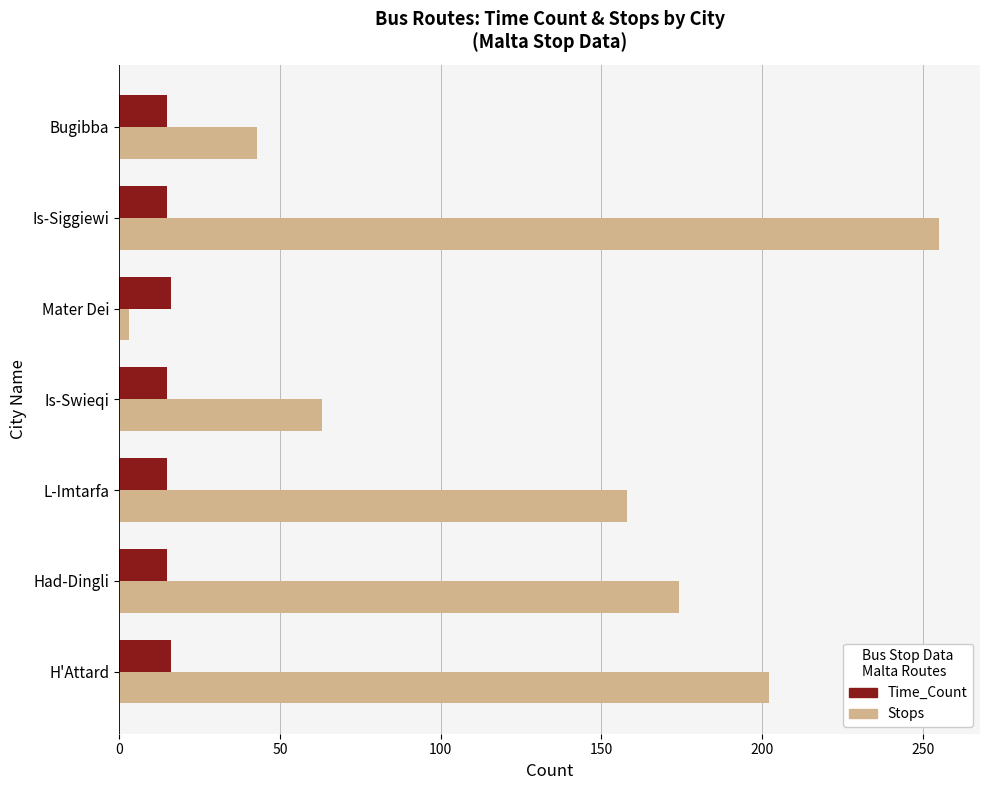

Rank the series by their average value, from lowest to highest.

Time_Count, Stops